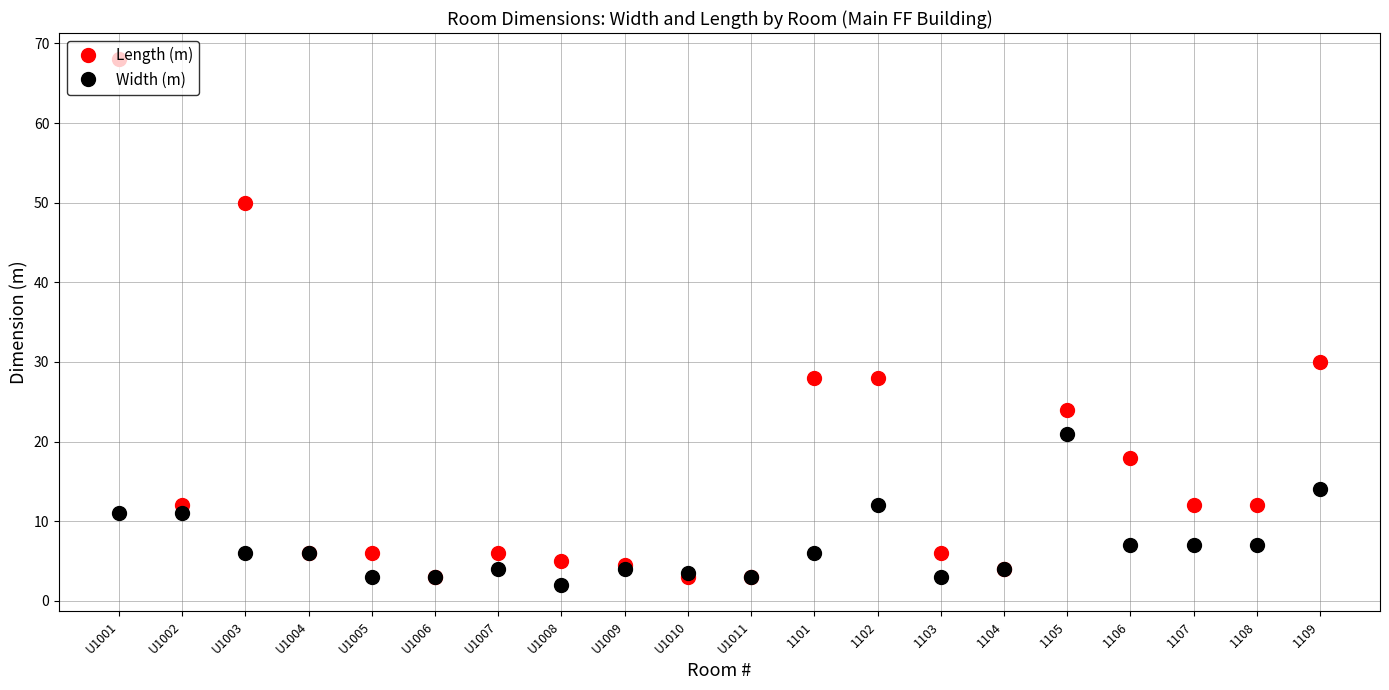

Which series changed the most between U1004 and 1108?

Length (m)